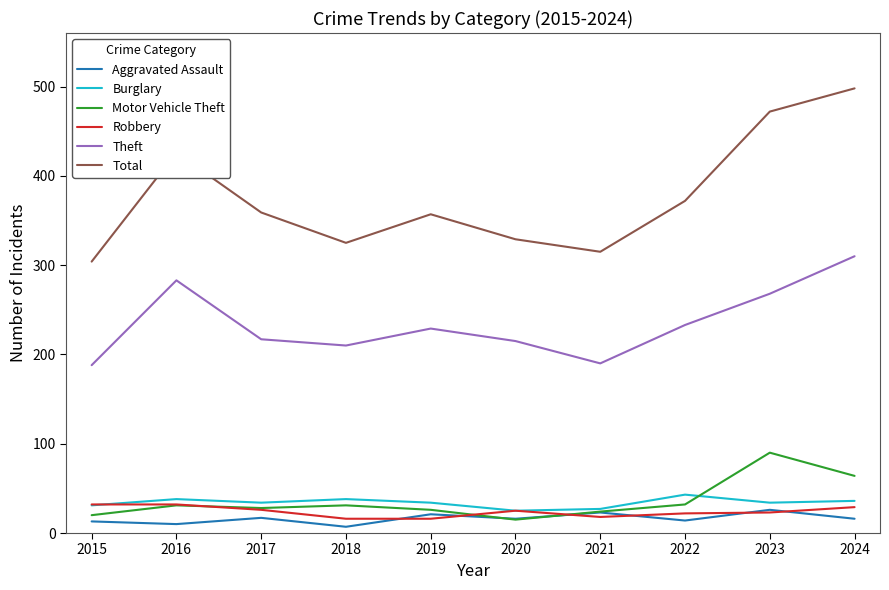

At which label does Motor Vehicle Theft reach its peak?

2023